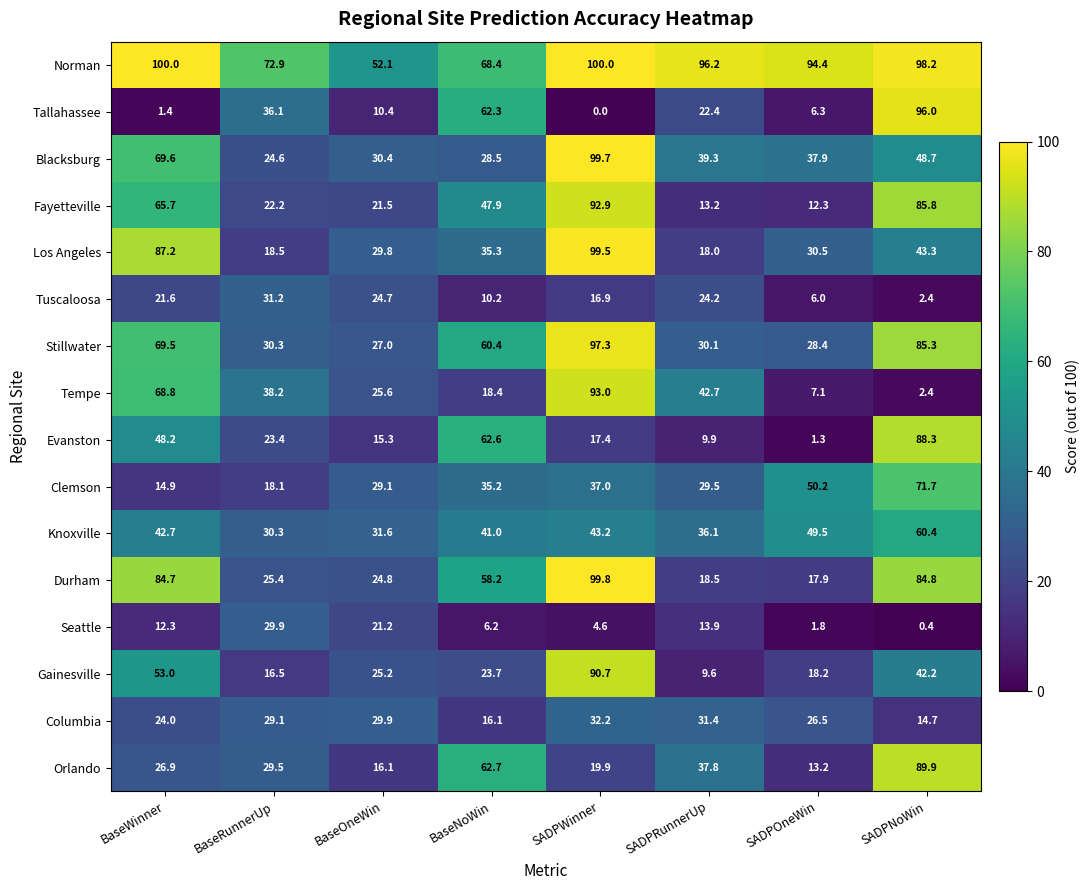

List the series in order of their peak value, lowest first.

Seattle, Tuscaloosa, Columbia, Knoxville, Clemson, Evanston, Orlando, Gainesville, Fayetteville, Tempe, Tallahassee, Stillwater, Los Angeles, Blacksburg, Durham, Norman